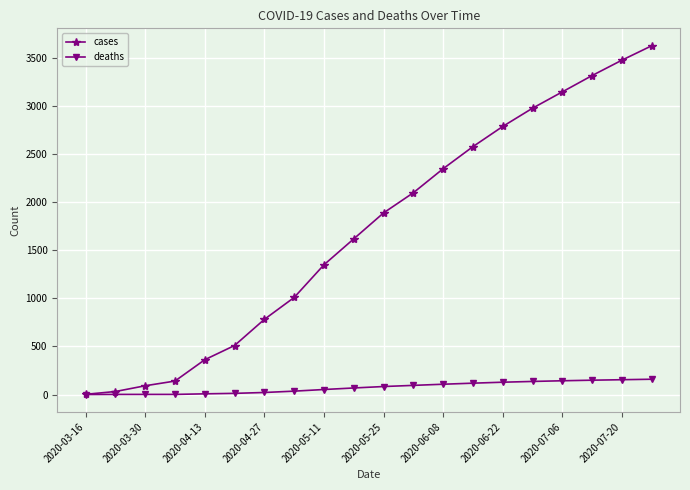

What is the sum of all cases values?

34168